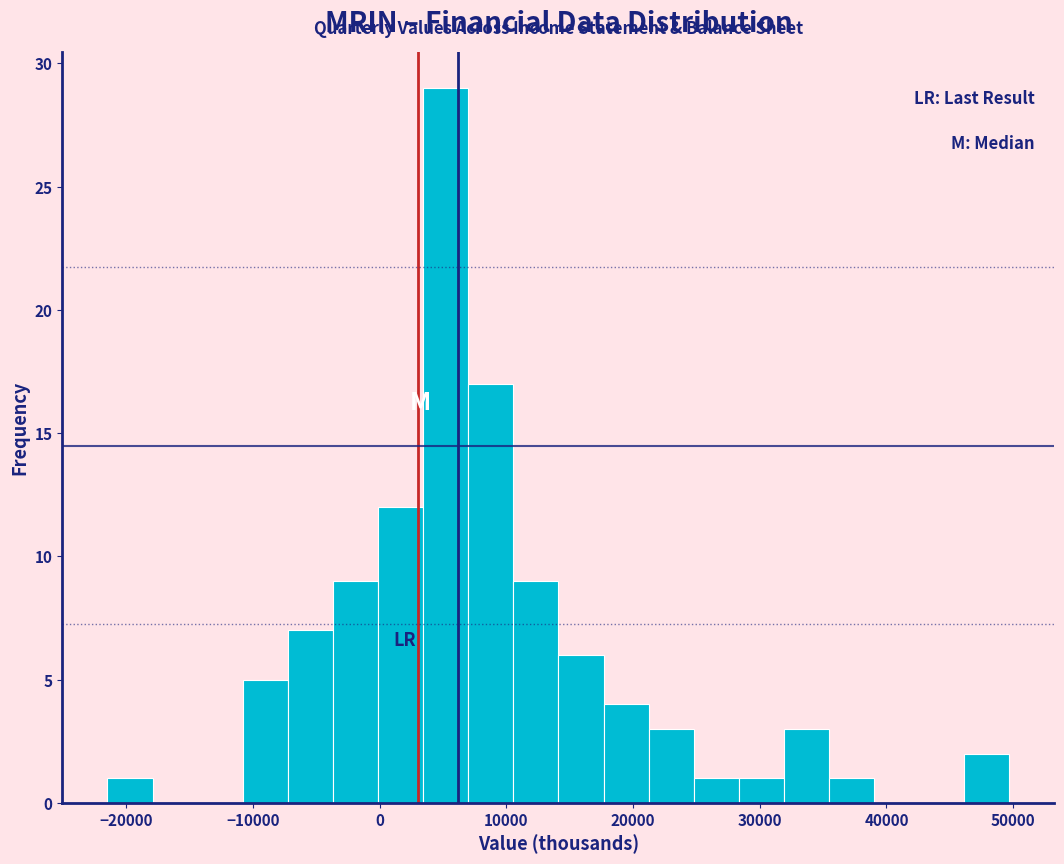

Around what value on the x-axis is the tallest bar? Give the approximate position of its centre, as read against the axis.

5000